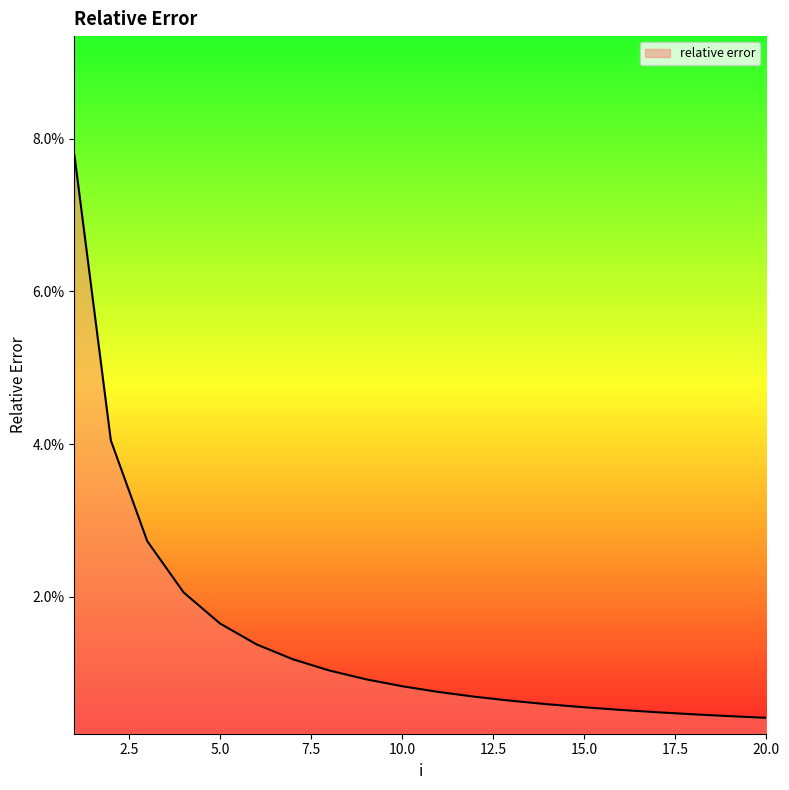

Does the chart display data point markers on the line(s)?

No